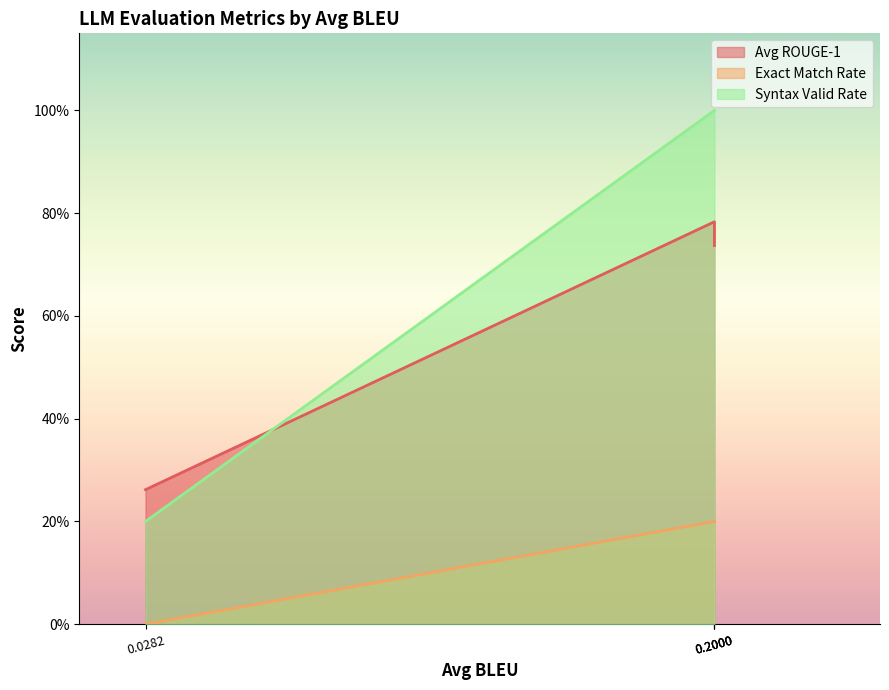

What are all the series names shown in the legend?

Avg ROUGE-1, Exact Match Rate, Syntax Valid Rate